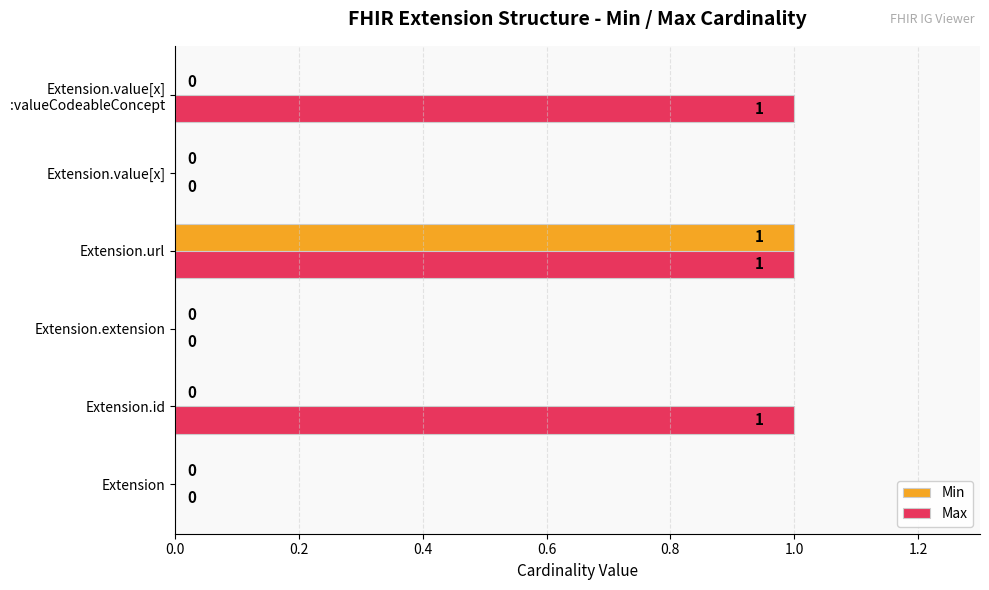

True or false: Max has a value of 0 at Extension.value[x].

True